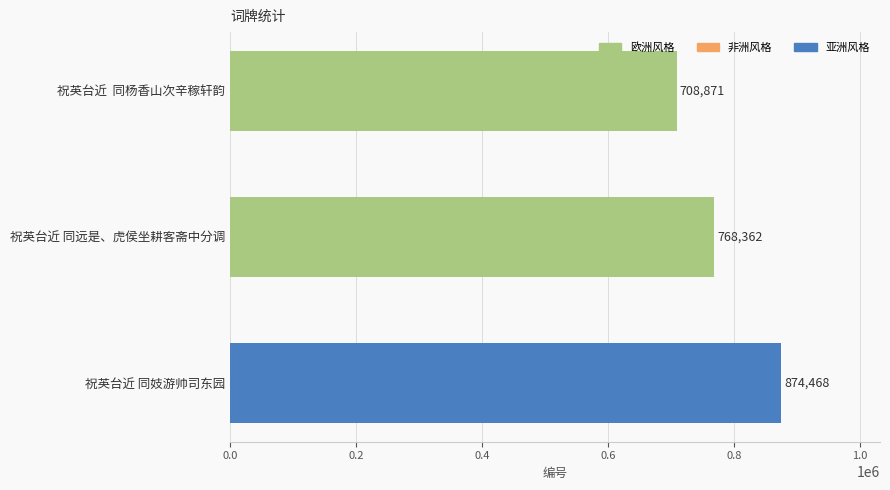

What is the difference between the maximum and second lowest values?

106106